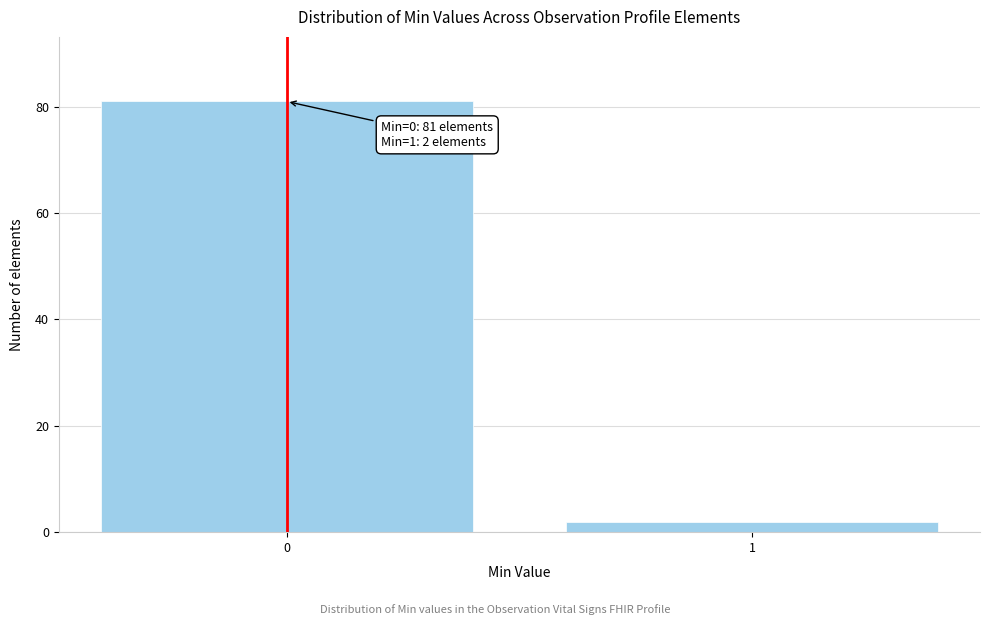

Reading left to right, extract all data points from this chart.

81	2